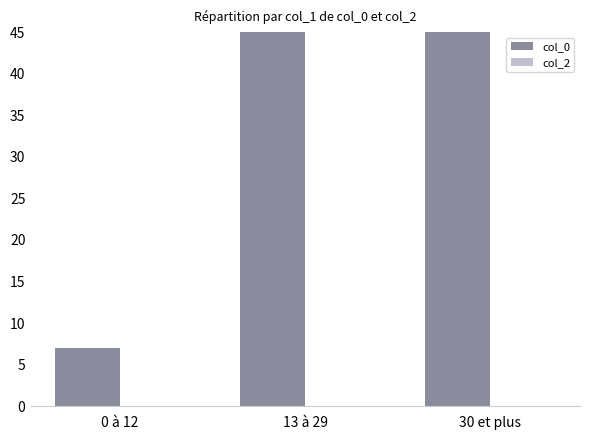

What is the label of the 2nd bar from the right?

13 à 29